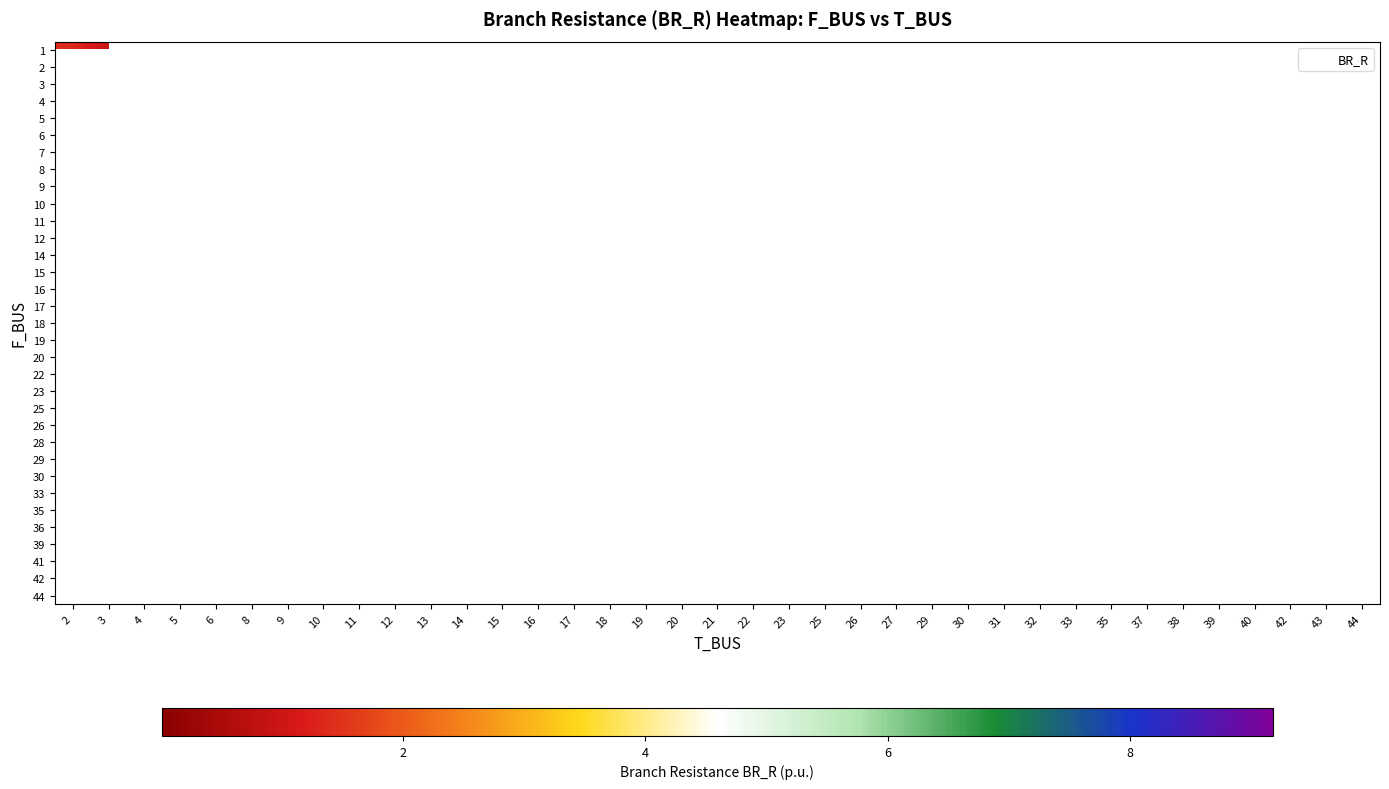

Rank the series by their average value, from highest to lowest.

1, 2, 3, 4, 5, 6, 7, 8, 9, 10, 11, 12, 14, 15, 16, 17, 18, 19, 20, 22, 23, 25, 26, 28, 29, 30, 33, 35, 36, 39, 41, 42, 44